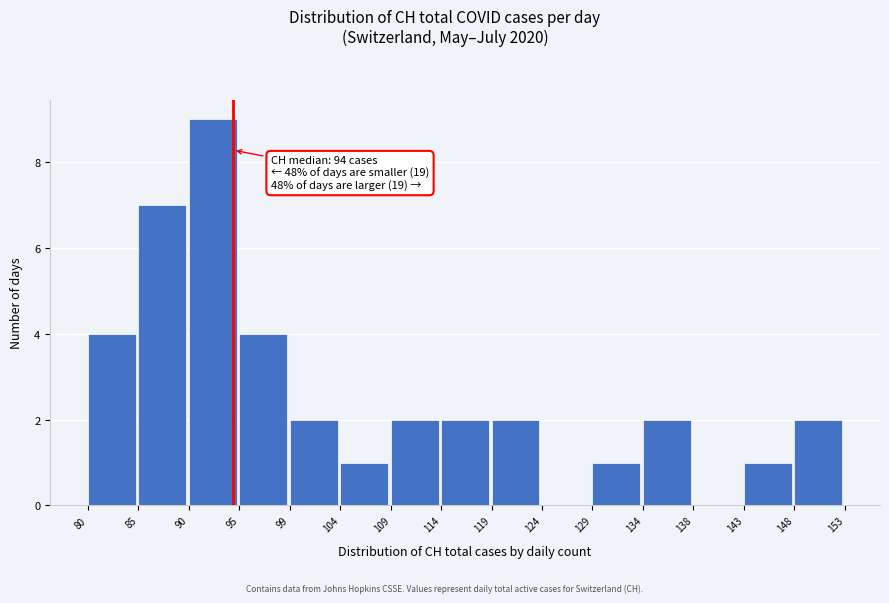

Which range on the x-axis has the tallest bar?

90 to 95